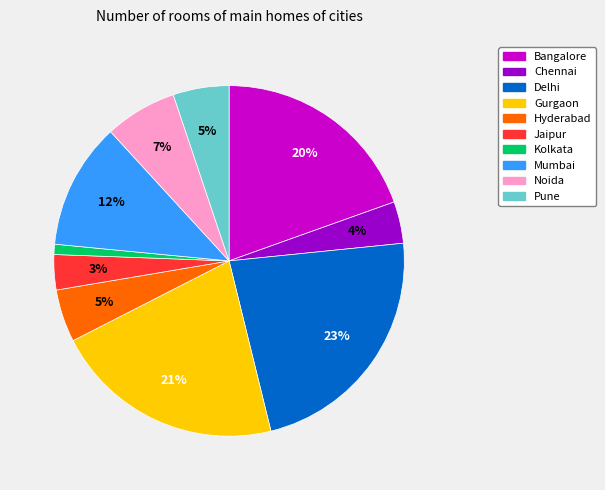

Does Pune account for over 50% of the chart?

No